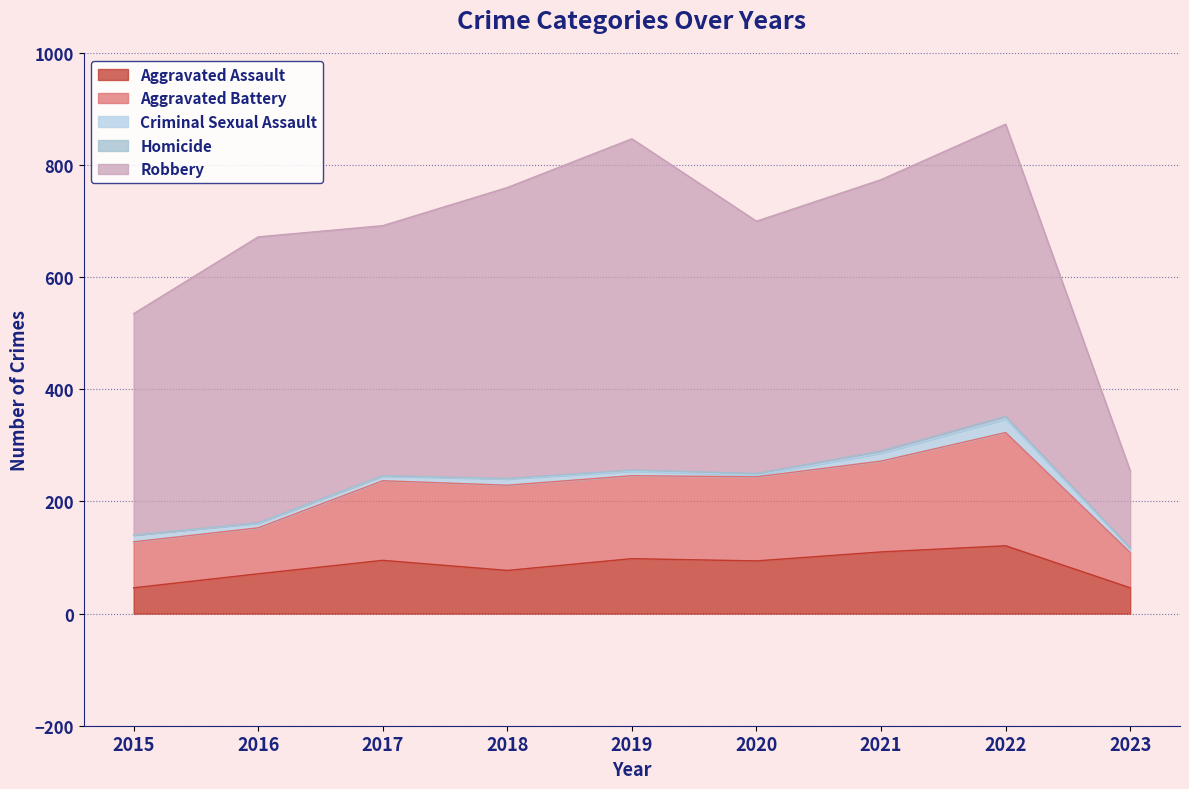

Reading left to right, list all the values displayed in this chart.

Aggravated Assault: 46	71	95	77	98	94	110	121	46
Aggravated Battery: 82	82	142	152	148	150	162	202	63
Criminal Sexual Assault: 12	8	8	11	8	3	14	24	7
Homicide: 0	1	1	1	2	3	4	5	1
Robbery: 395	510	446	519	591	450	484	521	138